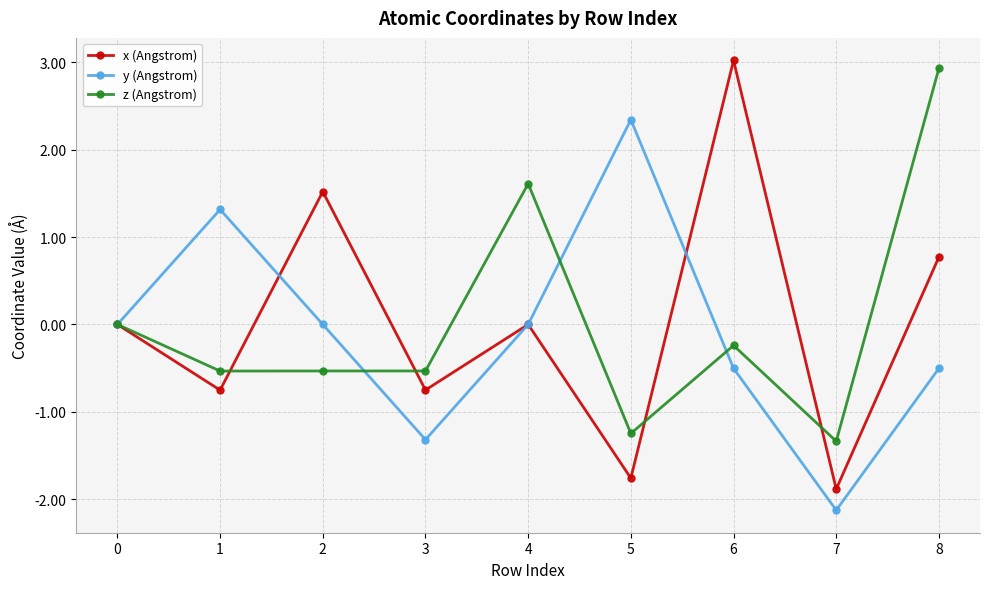

True or false: z (Angstrom) has a value of 2.9 at 8.

True